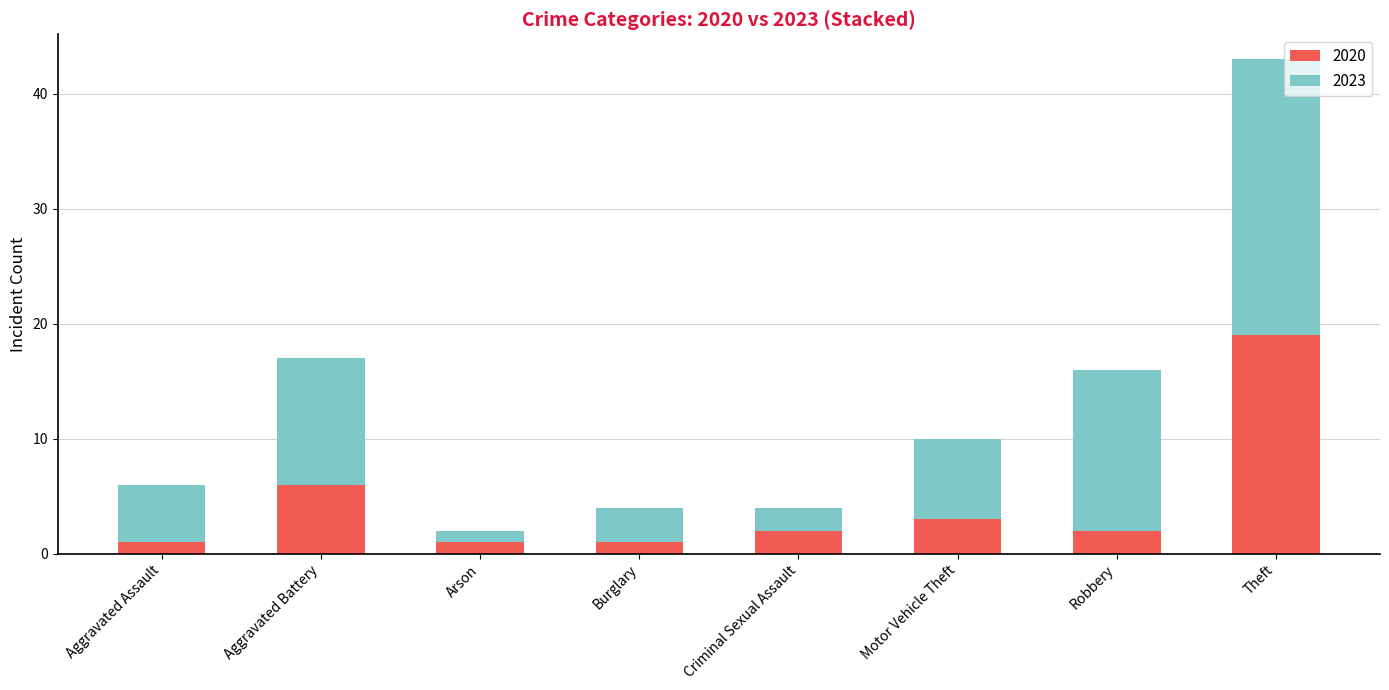

Is it true that 2020 equals 2 at Criminal Sexual Assault?

True